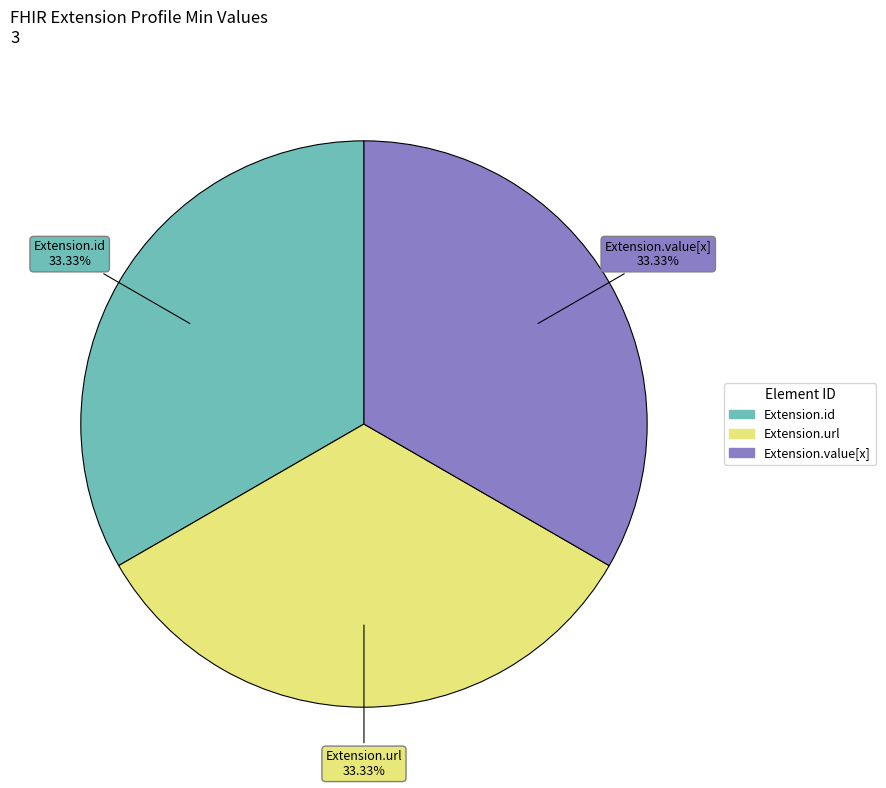

Approximately how many times larger is the value at Extension.url compared to Extension.id?

1.0